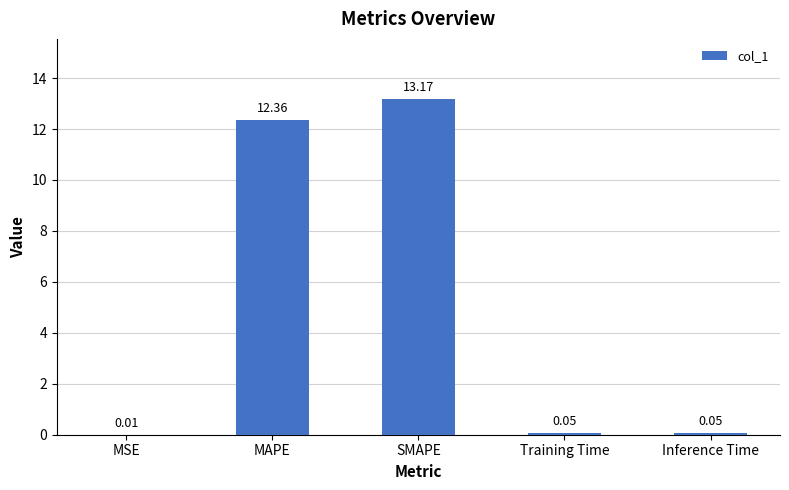

At which category does the chart reach its peak across all series?

SMAPE